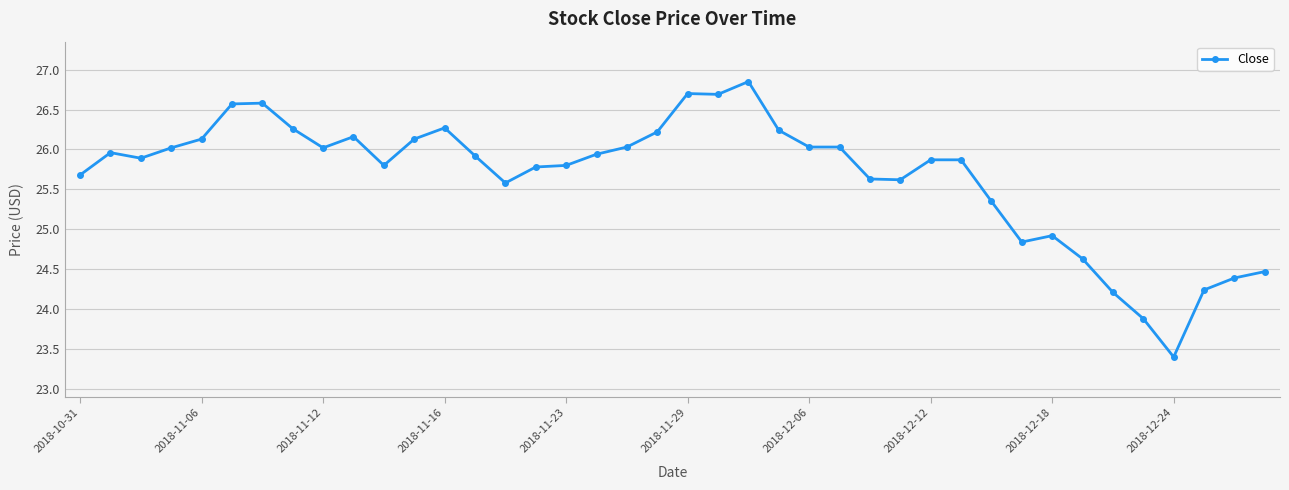

What is the value of the 2nd point from the left?

26.0